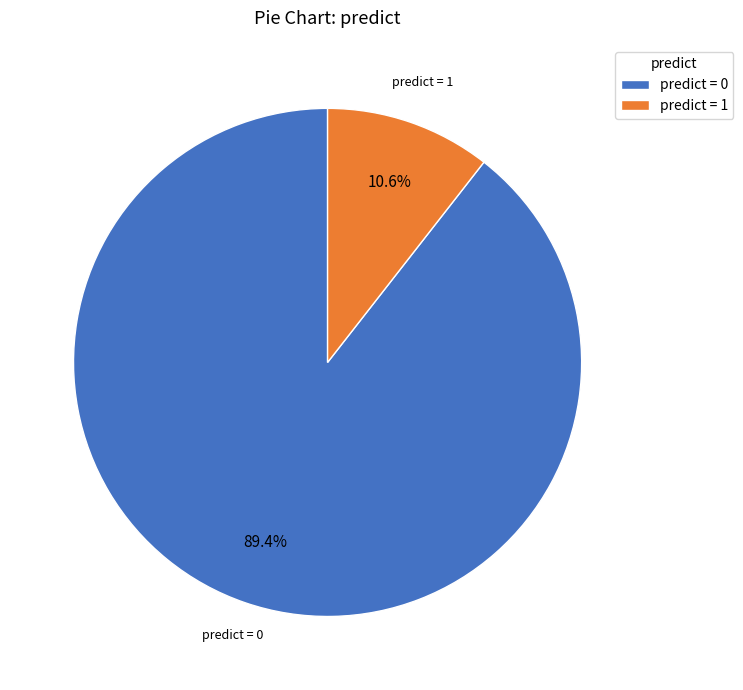

What percentage is NOT represented by predict = 0?

10.6%